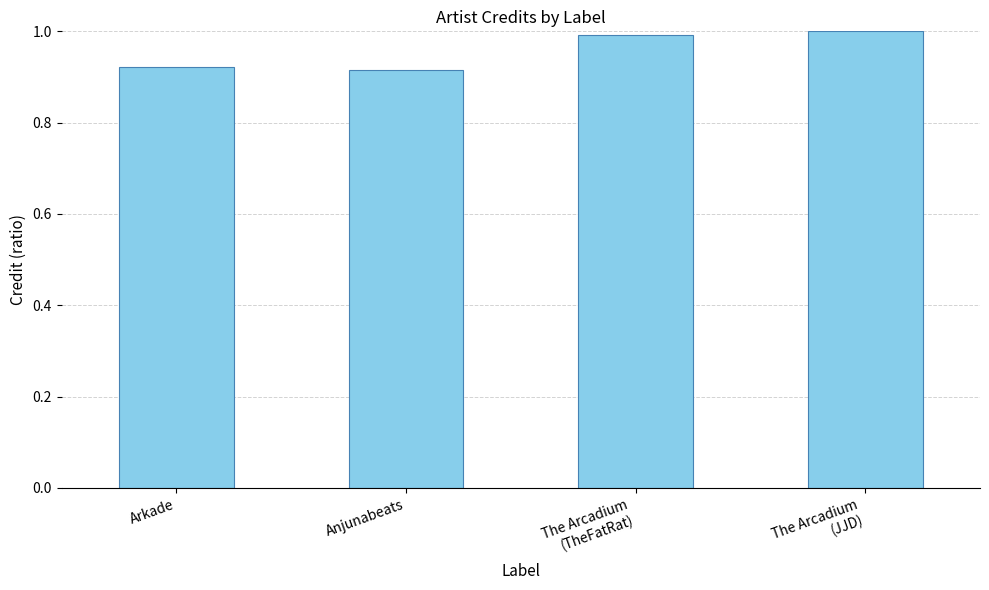

Is it true that the value at Arkade is 1.4?

False